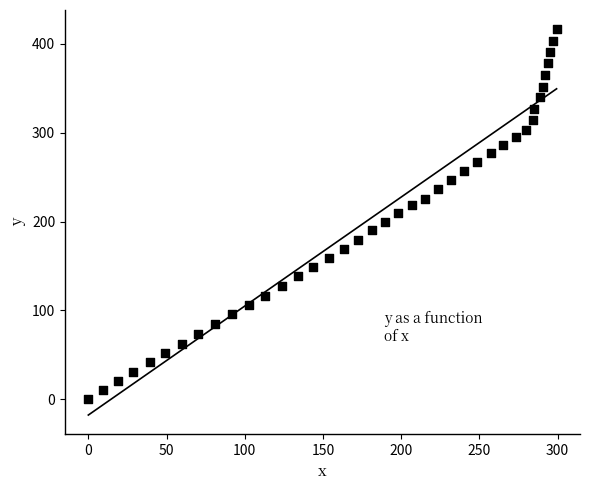

What is the range of X values (max minus min)?

299.3